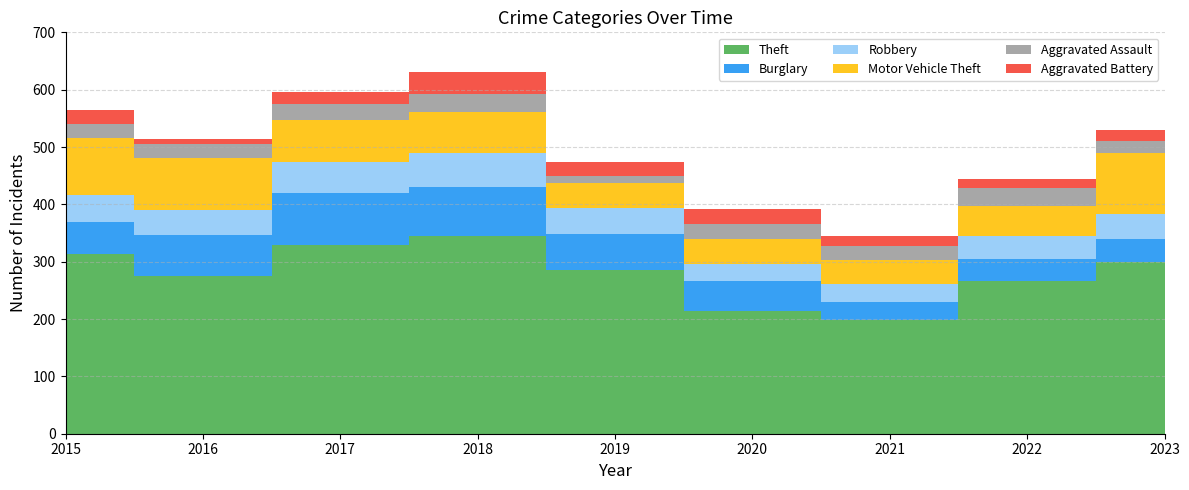

Reading right to left, transcribe all the data shown in this chart.

Theft: 300	267	199	214	286	345	329	275	314
Burglary: 40	37	31	52	63	86	91	71	55
Robbery: 43	41	31	30	44	59	53	44	48
Motor Vehicle Theft: 106	52	42	43	44	71	74	91	99
Aggravated Assault: 22	31	25	27	13	31	28	24	24
Aggravated Battery: 18	17	17	26	24	38	21	9	24